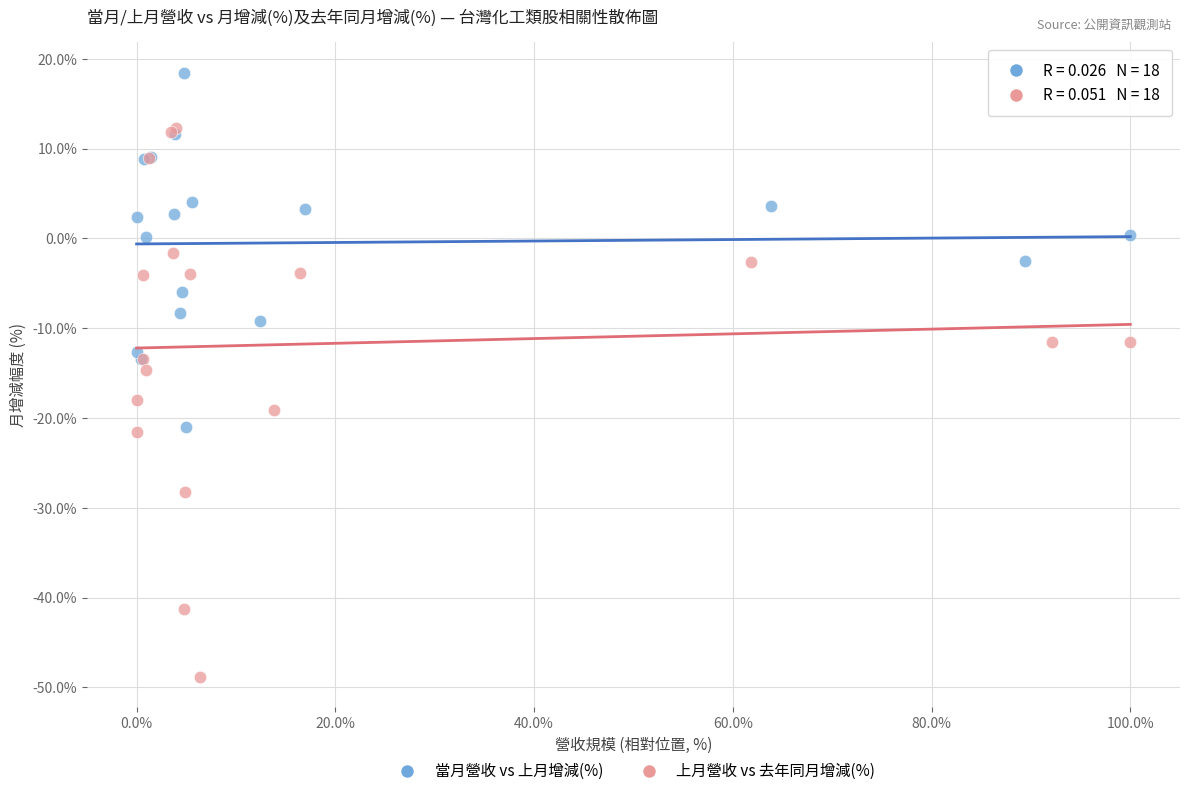

Which series contains the highest Y value?

當月營收 vs 上月增減(%)